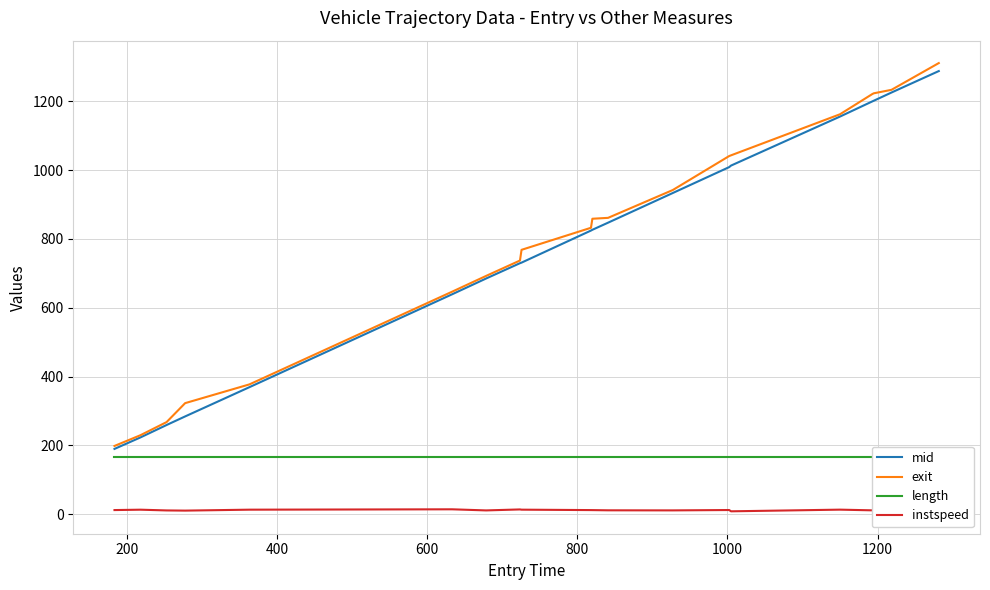

What is the minimum value for mid?

190.1